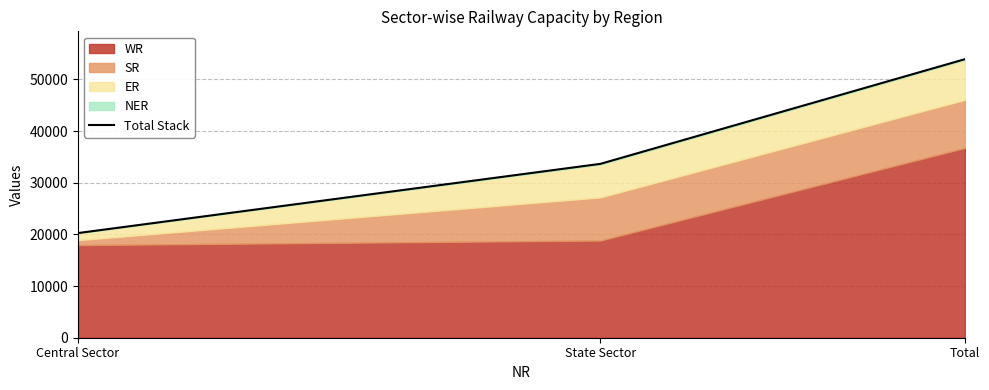

The chart shows a value of 9500 at State Sector. True or false?

False